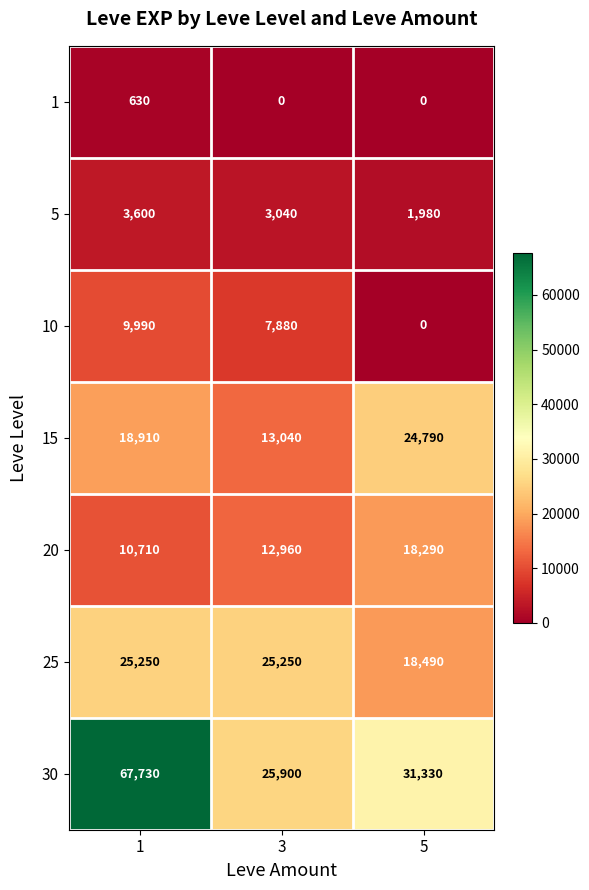

At 3, list the series in order from smallest to largest.

1, 5, 10, 20, 15, 25, 30